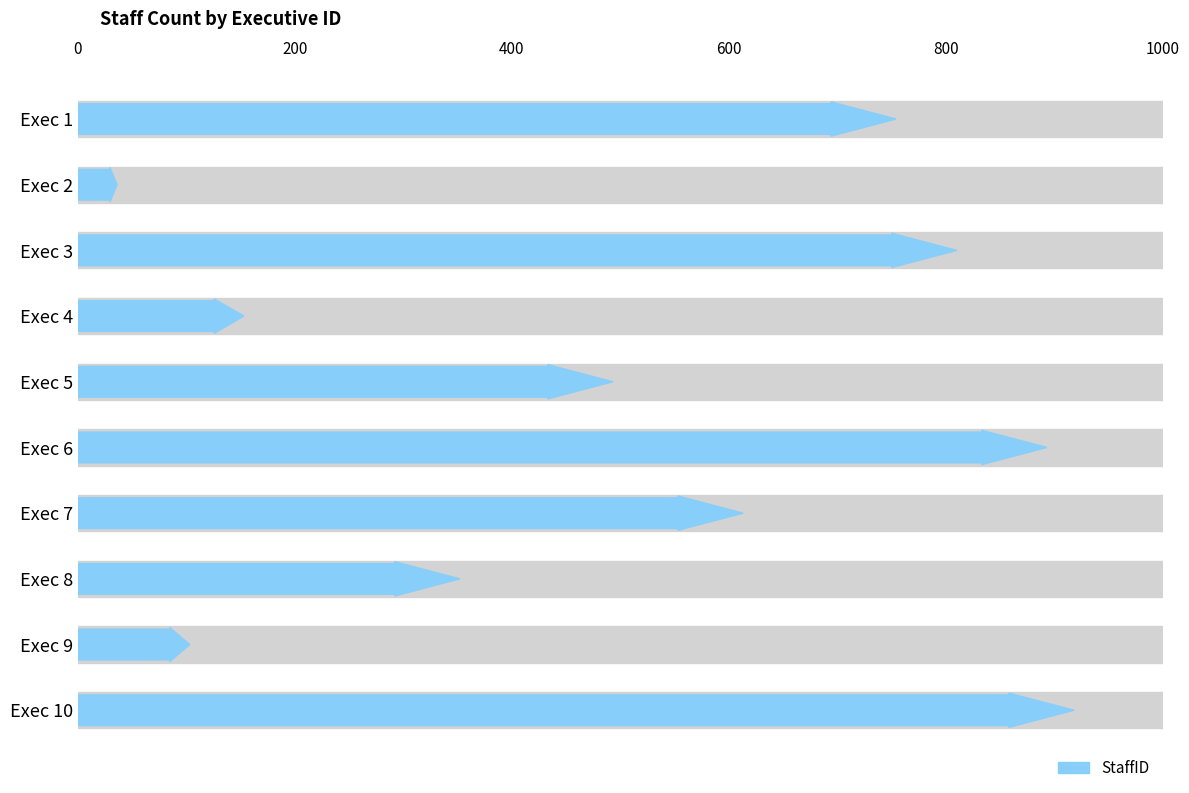

Reading left to right, what are all the values shown in this chart?

754	36	810	153	493	893	613	352	103	918